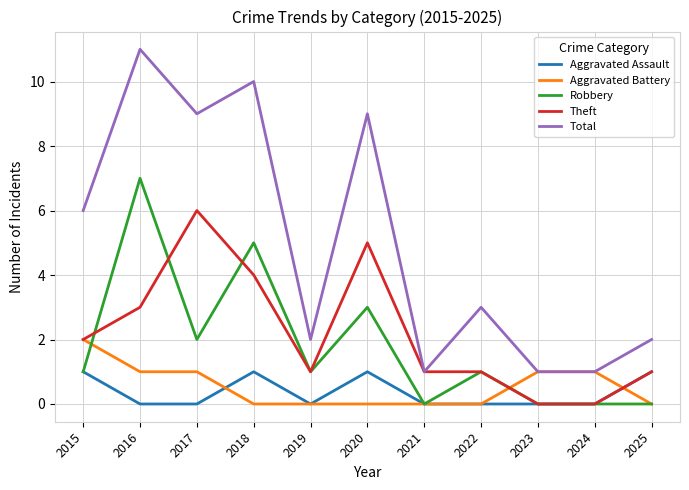

Does the chart display data point markers on the line(s)?

No